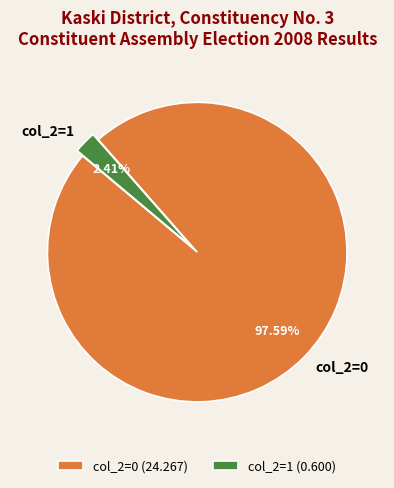

Is the sum of col_2=0 and col_2=1 greater than half?

Yes